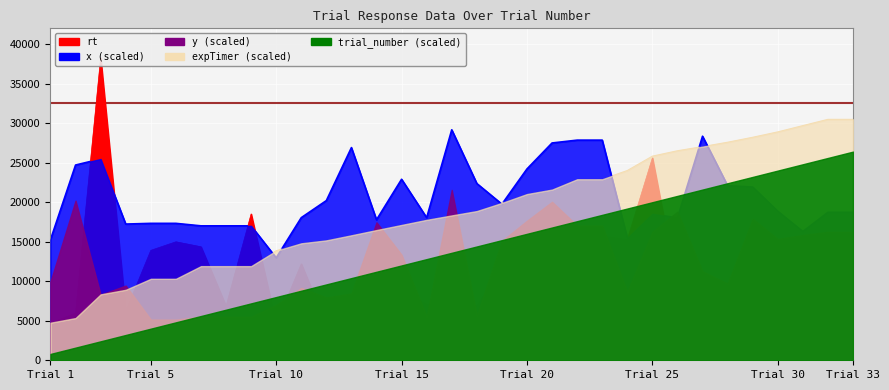

What is the difference between the highest and lowest values at Trial 15?

14215.0